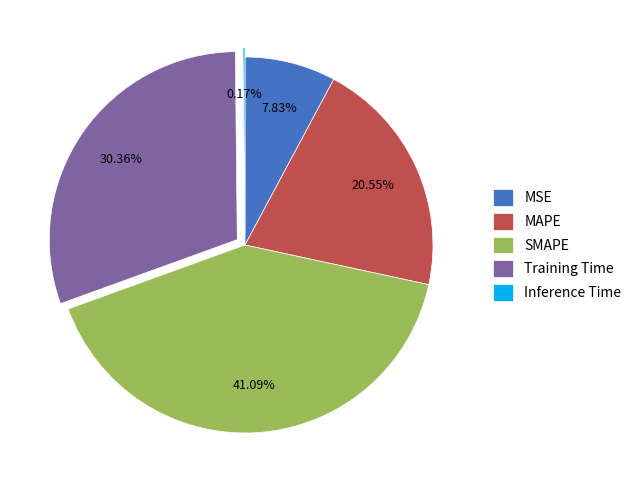

Approximately how many times larger is the value at MSE compared to Training Time?

0.3